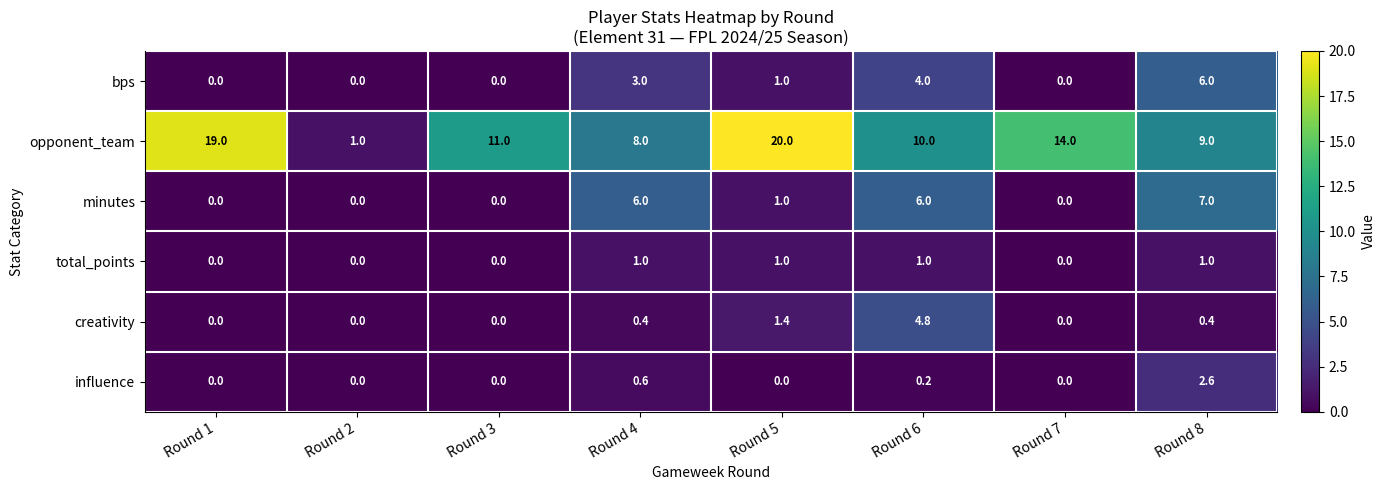

Which label corresponds to the largest value in the chart?

Round 5